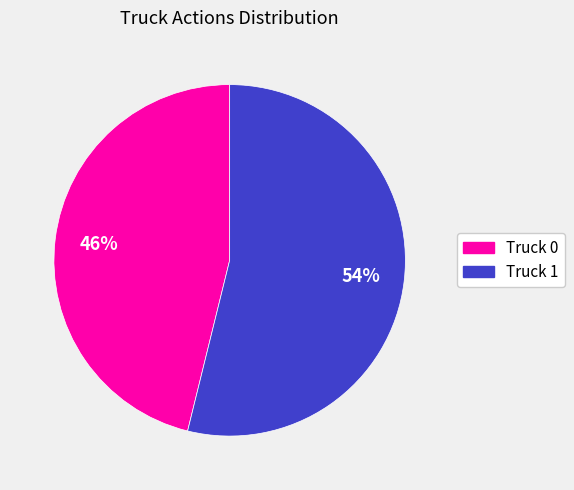

What is the smallest slice in the pie chart?

Truck 0